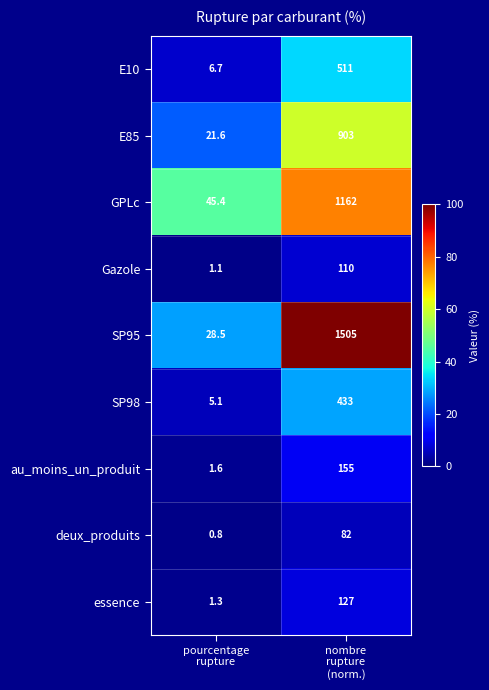

Reading left to right, transcribe all the data shown in this chart.

E10: 6.7	511.0
E85: 21.6	903.0
GPLc: 45.4	1162.0
Gazole: 1.1	110.0
SP95: 28.5	1505.0
SP98: 5.1	433.0
au_moins_un_produit: 1.6	155.0
deux_produits: 0.8	82.0
essence: 1.3	127.0